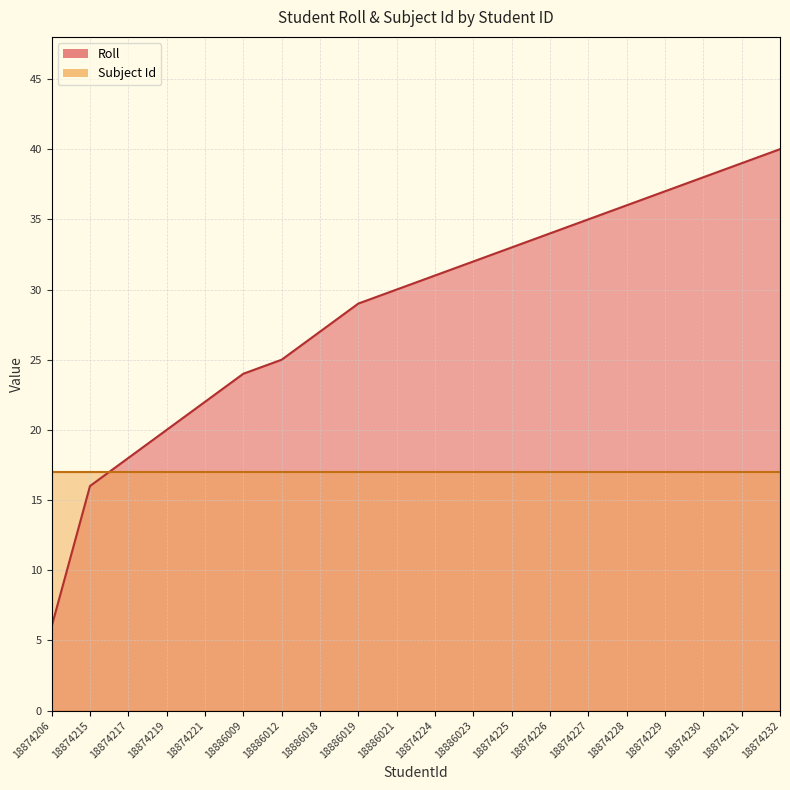

Read the value at 18886021.

30